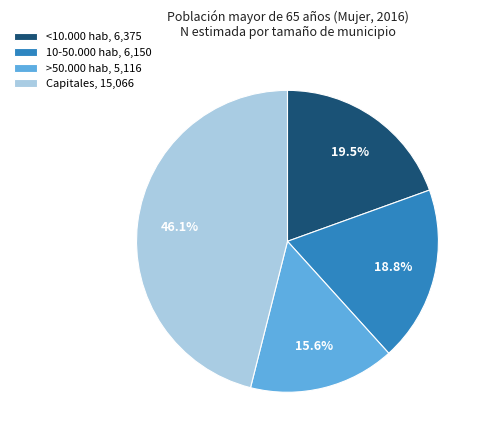

Is there any slice that represents more than half of the pie?

No